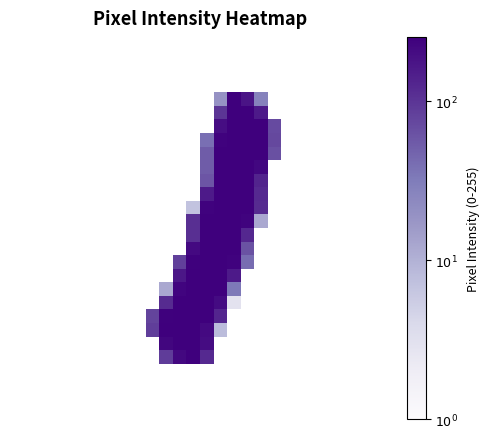

Which category has the highest value across all series?

15